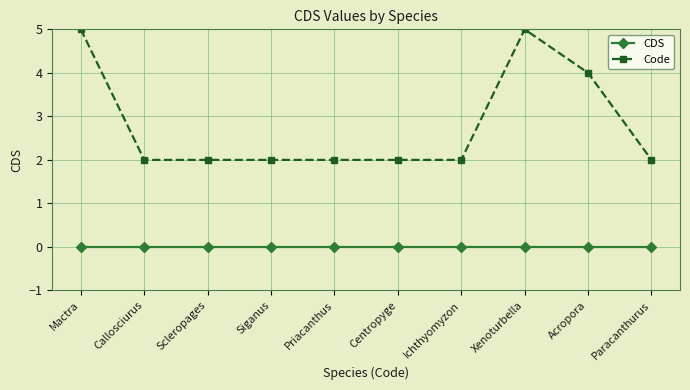

Is the value of CDS at Centropyge greater than the value of Code at Acropora?

No